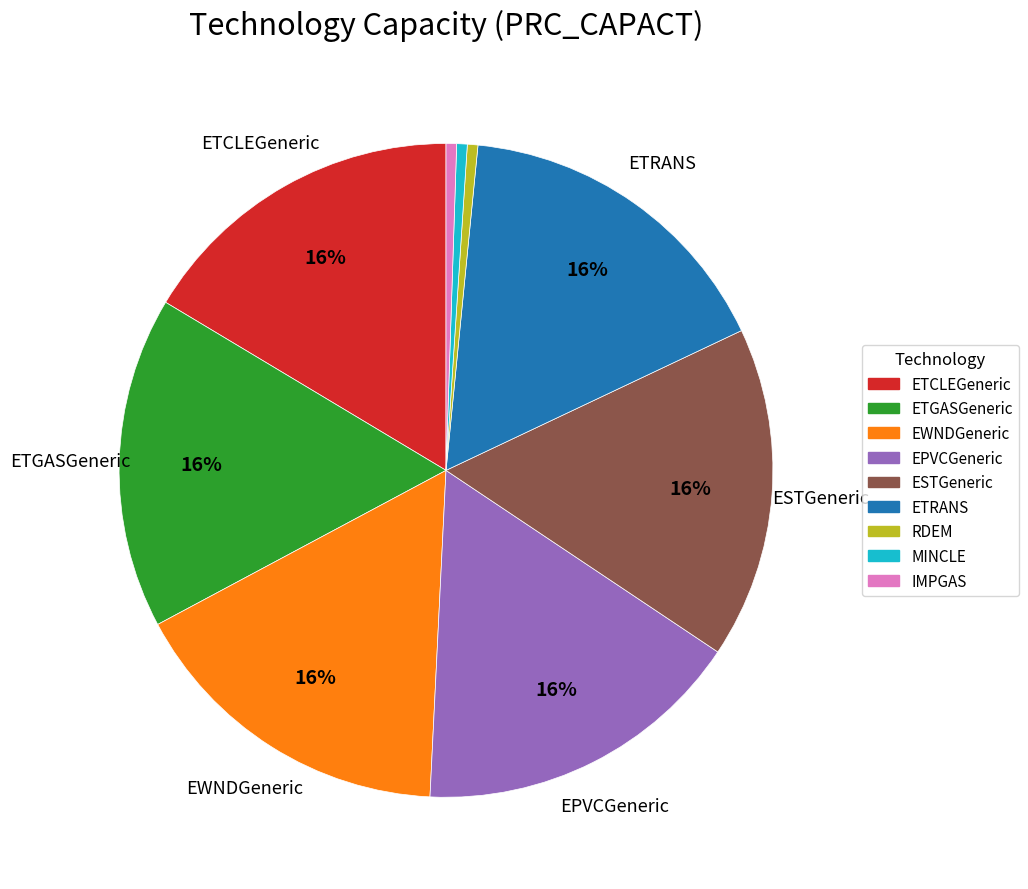

How many segments does this pie chart have?

9